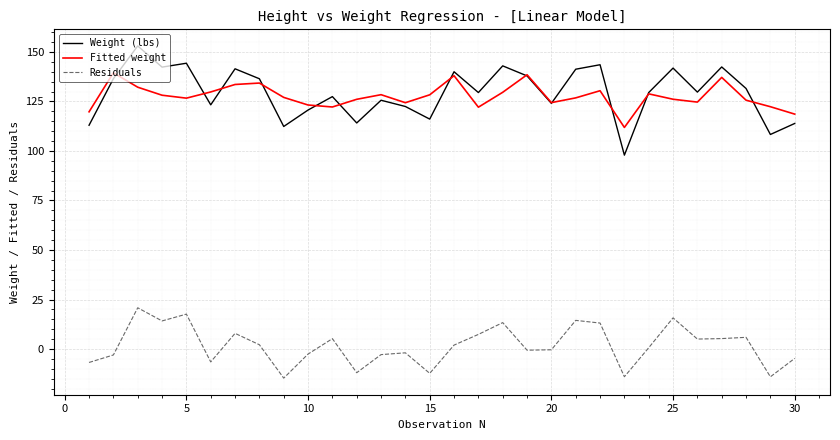

What is the maximum value shown in the chart?

153.0